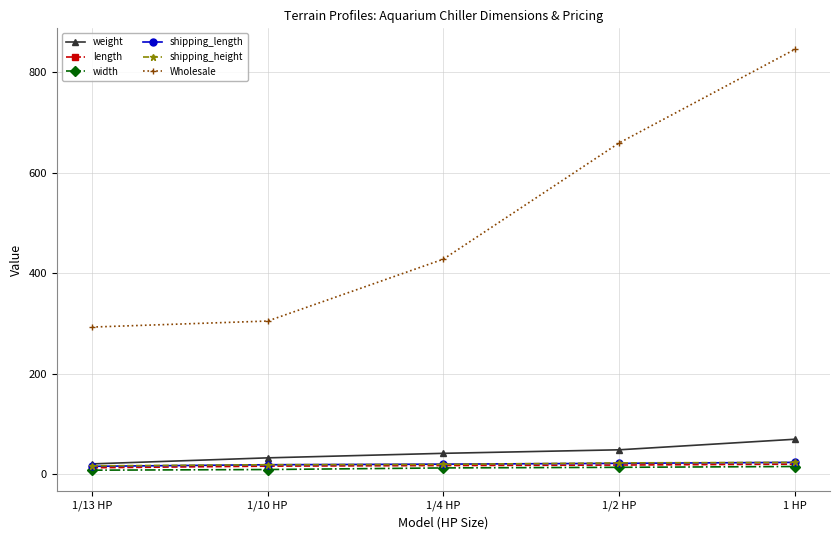

What is the label of the 1st point from the left?

1/13 HP